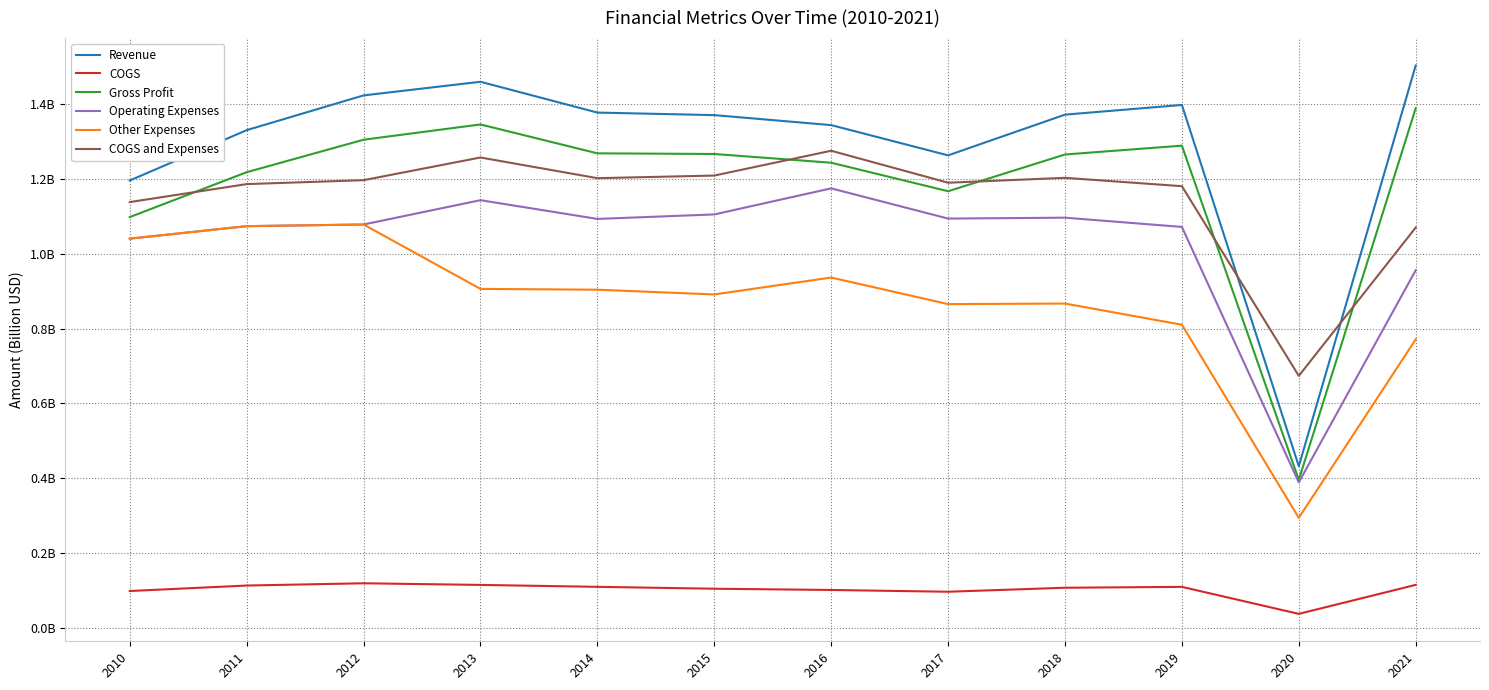

Reading left to right, transcribe all the data shown in this chart.

Revenue: 2010=1.2	2011=1.3	2012=1.4	2013=1.5	2014=1.4	2015=1.4	2016=1.3	2017=1.3	2018=1.4	2019=1.4	2020=0.4	2021=1.5
COGS: 2010=0.1	2011=0.1	2012=0.1	2013=0.1	2014=0.1	2015=0.1	2016=0.1	2017=0.1	2018=0.1	2019=0.1	2020=0.0	2021=0.1
Gross Profit: 2010=1.1	2011=1.2	2012=1.3	2013=1.3	2014=1.3	2015=1.3	2016=1.2	2017=1.2	2018=1.3	2019=1.3	2020=0.4	2021=1.4
Operating Expenses: 2010=1.0	2011=1.1	2012=1.1	2013=1.1	2014=1.1	2015=1.1	2016=1.2	2017=1.1	2018=1.1	2019=1.1	2020=0.4	2021=1.0
Other Expenses: 2010=1.0	2011=1.1	2012=1.1	2013=0.9	2014=0.9	2015=0.9	2016=0.9	2017=0.9	2018=0.9	2019=0.8	2020=0.3	2021=0.8
COGS and Expenses: 2010=1.1	2011=1.2	2012=1.2	2013=1.3	2014=1.2	2015=1.2	2016=1.3	2017=1.2	2018=1.2	2019=1.2	2020=0.7	2021=1.1